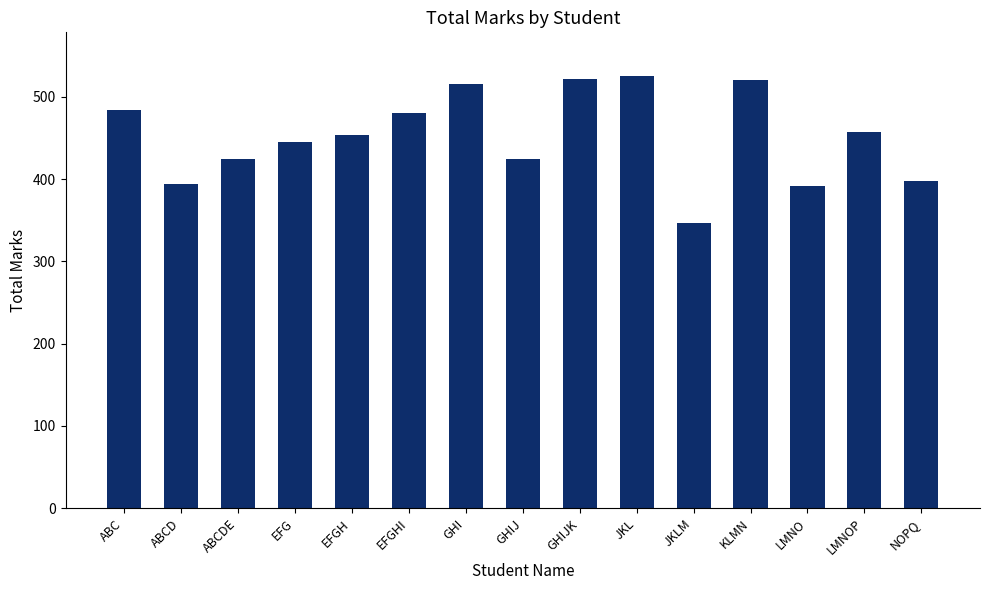

What is the difference between the second highest and second lowest values?

130